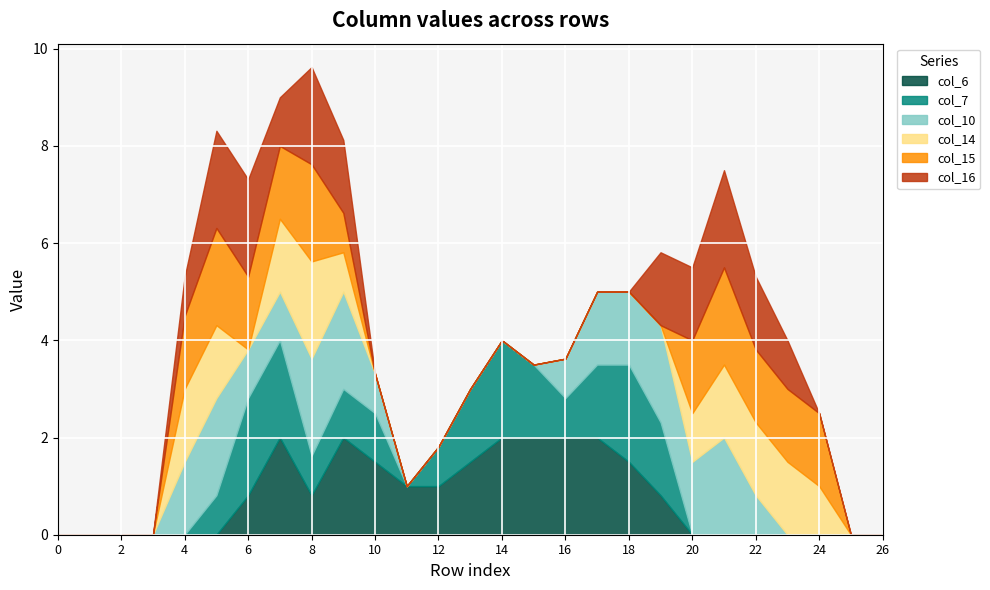

Is the value of col_14 at 9 greater than the value of col_10 at 8?

No